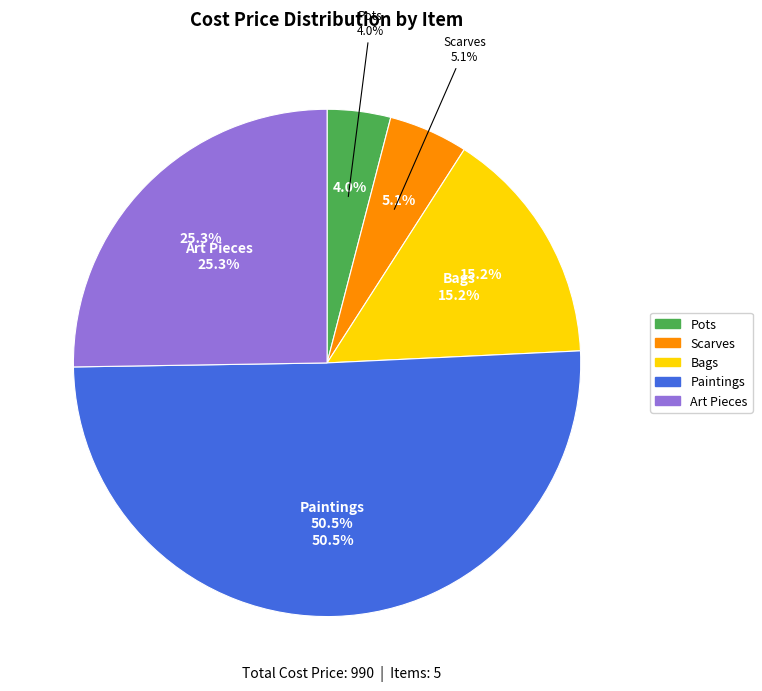

Which slice is the largest?

Paintings